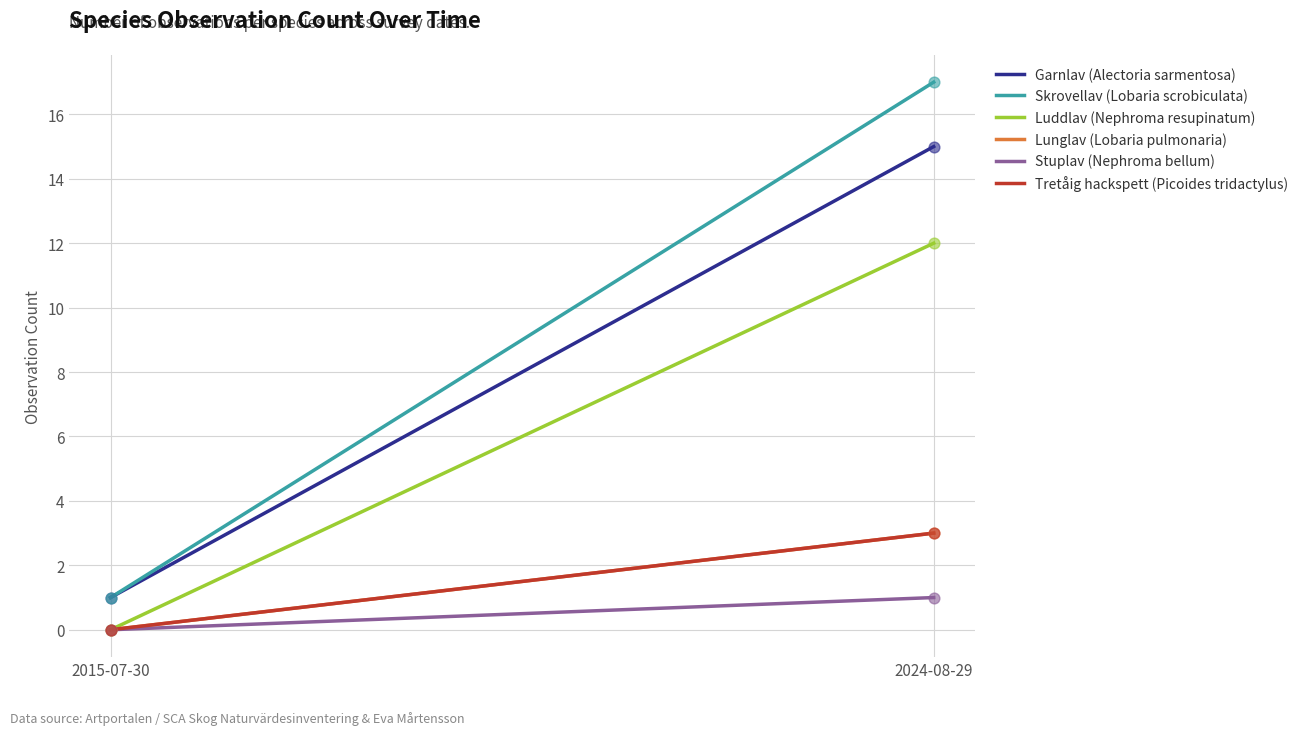

Is the value of Lunglav (Lobaria pulmonaria) at 2015-07-30 greater than the value of Stuplav (Nephroma bellum) at 2015-07-30?

No